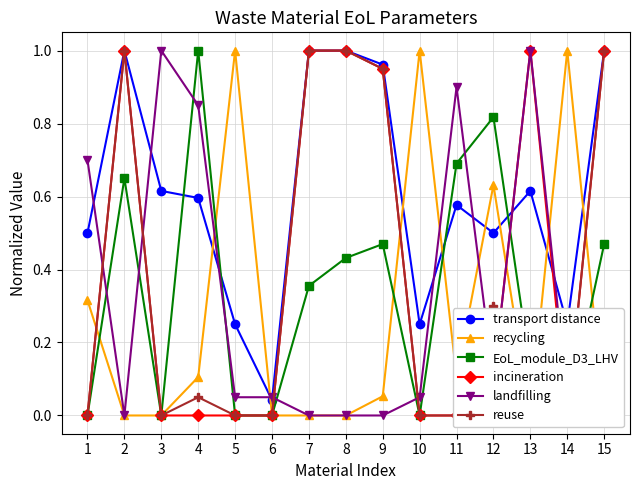

Reading right to left, list all the values displayed in this chart.

transport distance: 15=1.0	14=0.2	13=0.6	12=0.5	11=0.6	10=0.2	9=1.0	8=1.0	7=1.0	6=0.0	5=0.2	4=0.6	3=0.6	2=1.0	1=0.5
recycling: 15=0.0	14=1.0	13=0.0	12=0.6	11=0.1	10=1.0	9=0.1	8=0.0	7=0.0	6=0.0	5=1.0	4=0.1	3=0.0	2=0.0	1=0.3
EoL_module_D3_LHV: 15=0.5	14=0.0	13=0.1	12=0.8	11=0.7	10=0.0	9=0.5	8=0.4	7=0.4	6=0.0	5=0.0	4=1.0	3=0.0	2=0.7	1=0.0
incineration: 15=1.0	14=0.0	13=1.0	12=0.1	11=0.0	10=0.0	9=0.9	8=1.0	7=1.0	6=0.0	5=0.0	4=0.0	3=0.0	2=1.0	1=0.0
landfilling: 15=0.0	14=0.1	13=1.0	12=0.1	11=0.9	10=0.1	9=0.0	8=0.0	7=0.0	6=0.1	5=0.1	4=0.8	3=1.0	2=0.0	1=0.7
reuse: 15=1.0	14=0.0	13=0.0	12=0.3	11=0.0	10=0.0	9=0.9	8=1.0	7=1.0	6=0.0	5=0.0	4=0.1	3=0.0	2=1.0	1=0.0